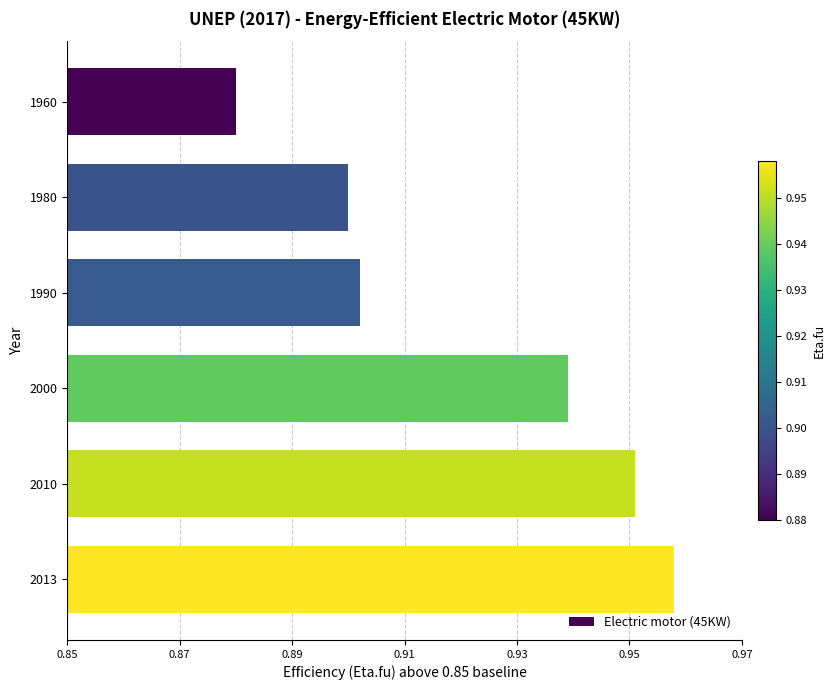

Are the bars horizontal?

Yes